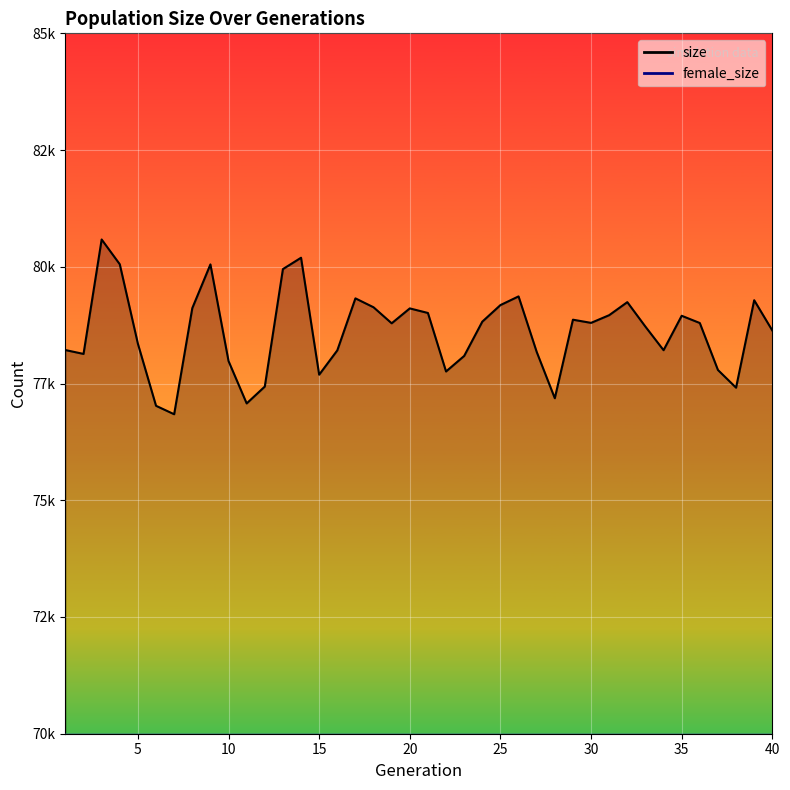

List the labels in order of size value, smallest first.

7, 6, 11, 28, 38, 12, 15, 22, 37, 10, 23, 2, 27, 16, 34, 1, 5, 40, 33, 19, 36, 30, 24, 29, 35, 31, 21, 20, 8, 18, 25, 32, 39, 17, 26, 13, 9, 4, 14, 3